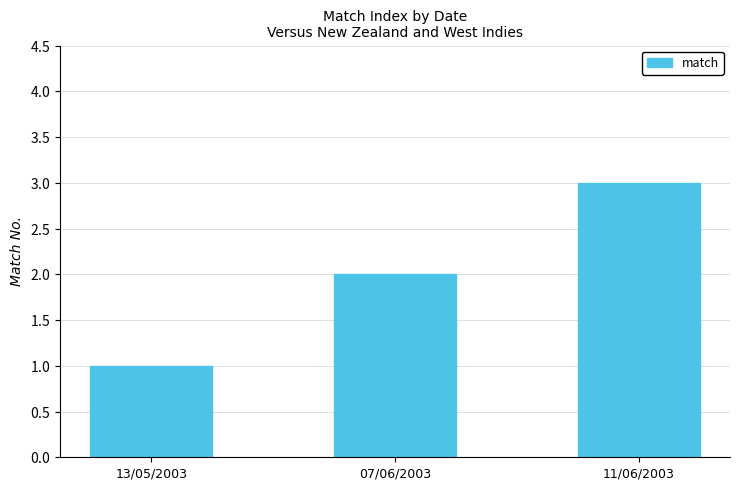

What is the change in value from 13/05/2003 to 11/06/2003?

+2